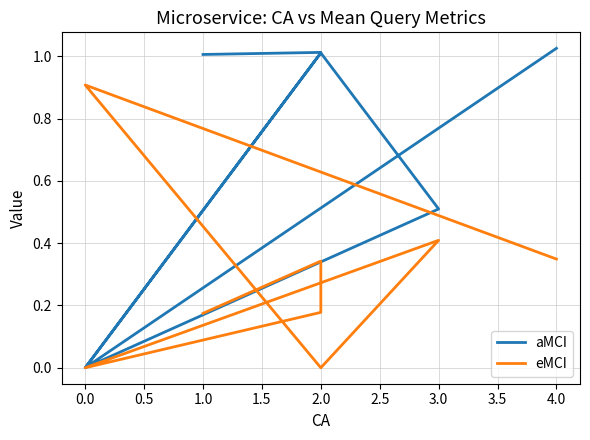

What is the maximum value for aMCI?

1.0